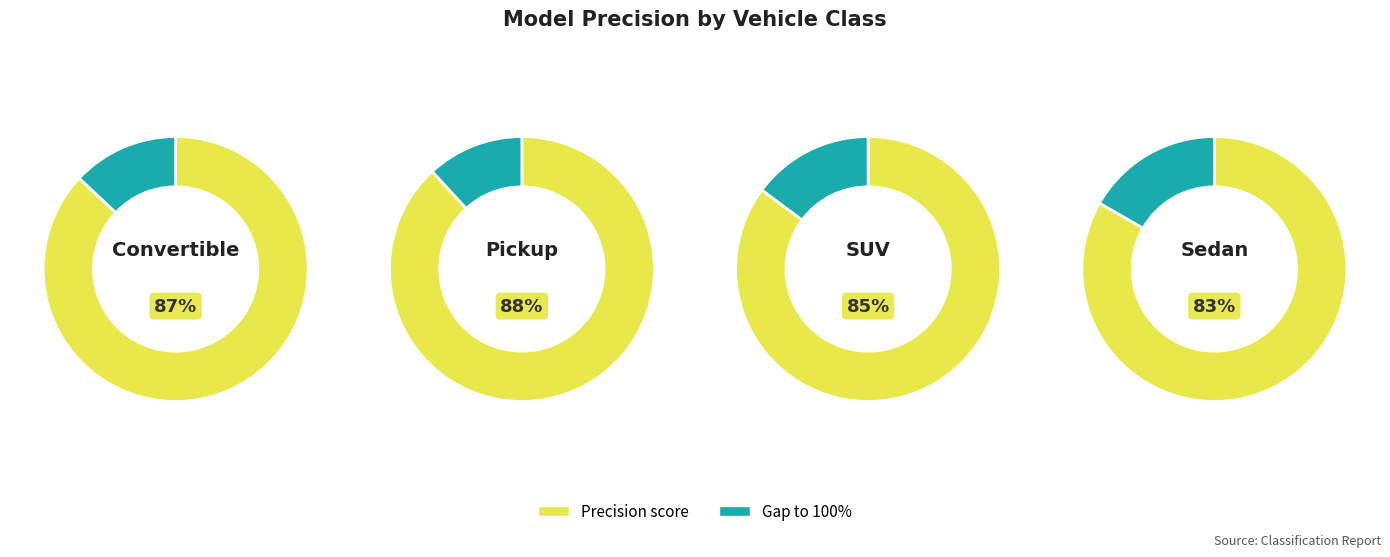

The Sedan slice represents 31% of the pie. True or false?

False